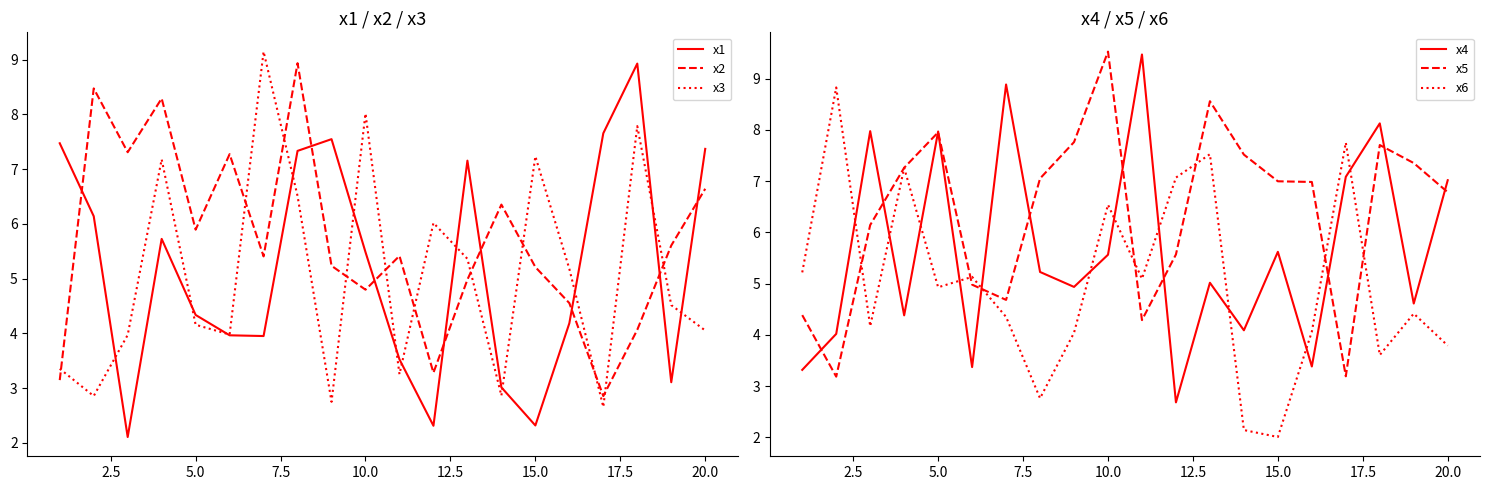

Is it true that x1 equals 6.1 at 5.0?

False